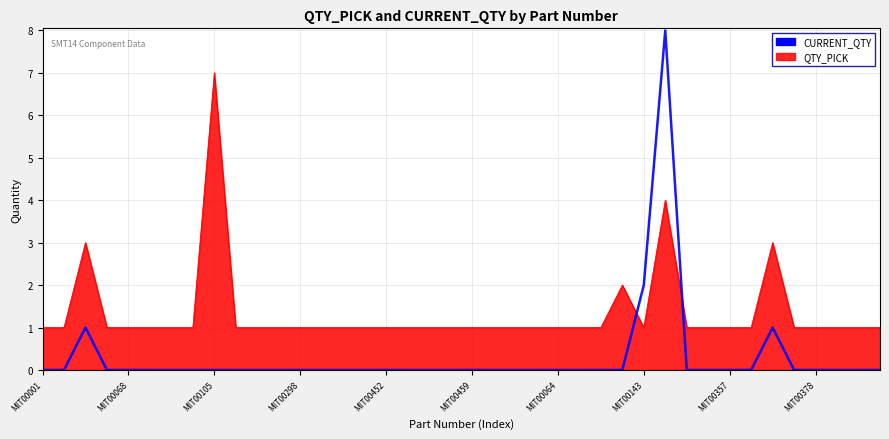

What is the maximum value for CURRENT_QTY?

8